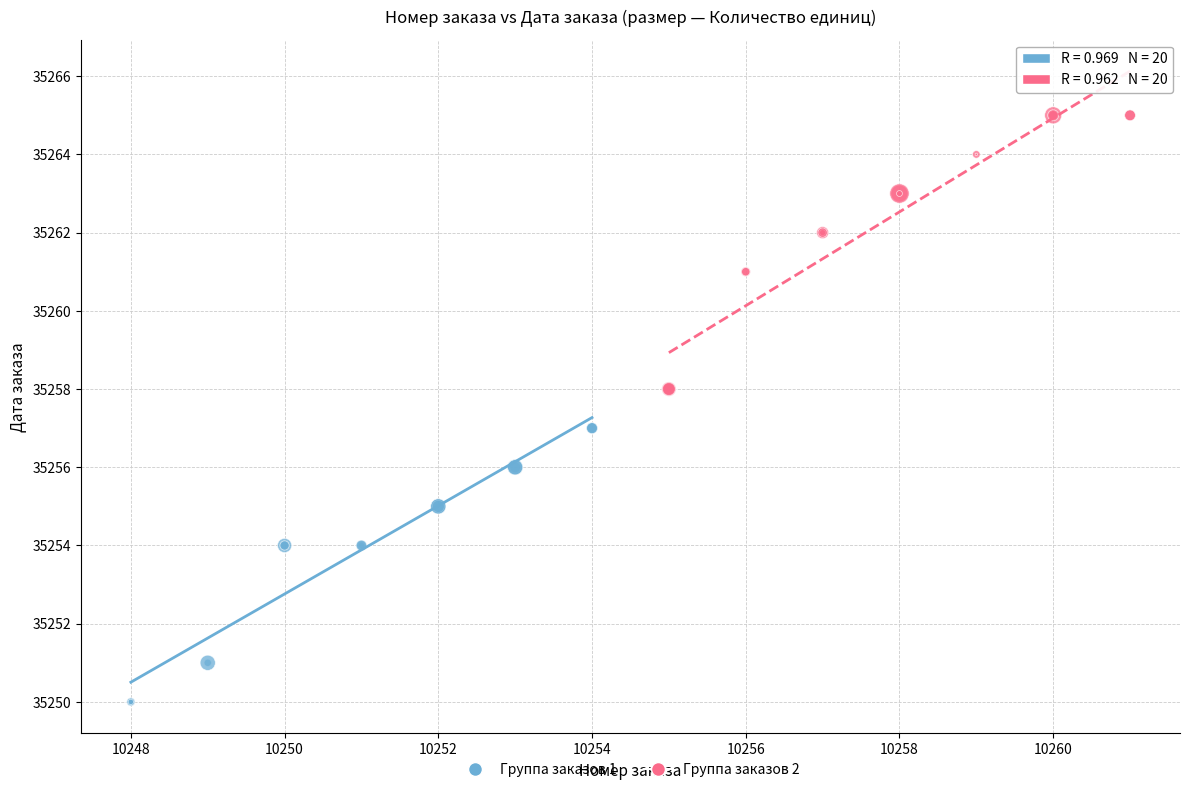

Which series contains the lowest Y value?

Группа заказов 1